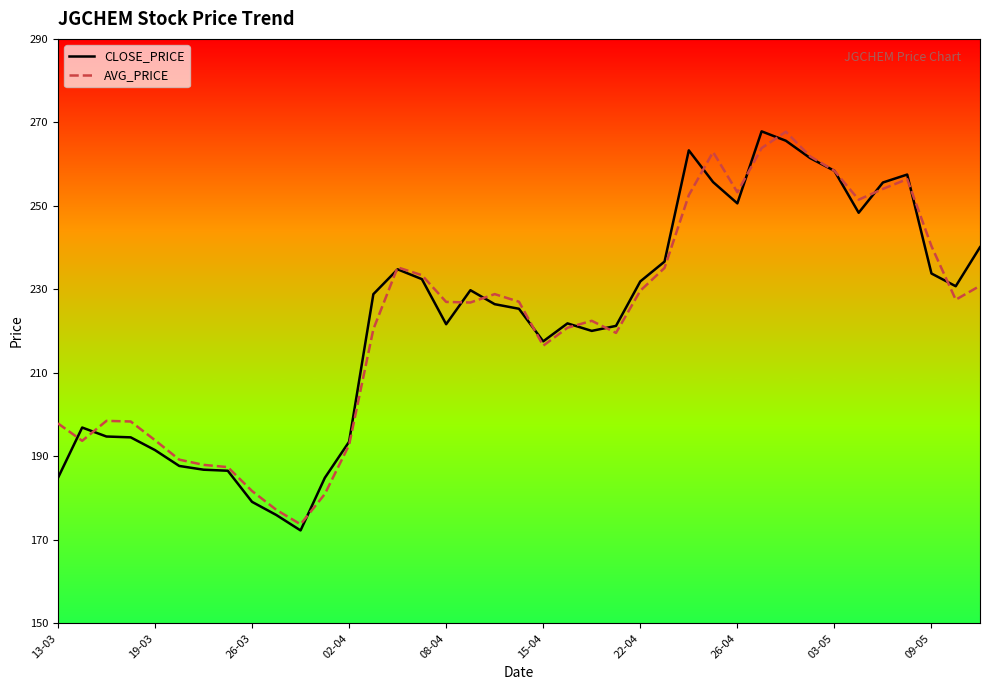

What are all the series names shown in the legend?

CLOSE_PRICE, AVG_PRICE